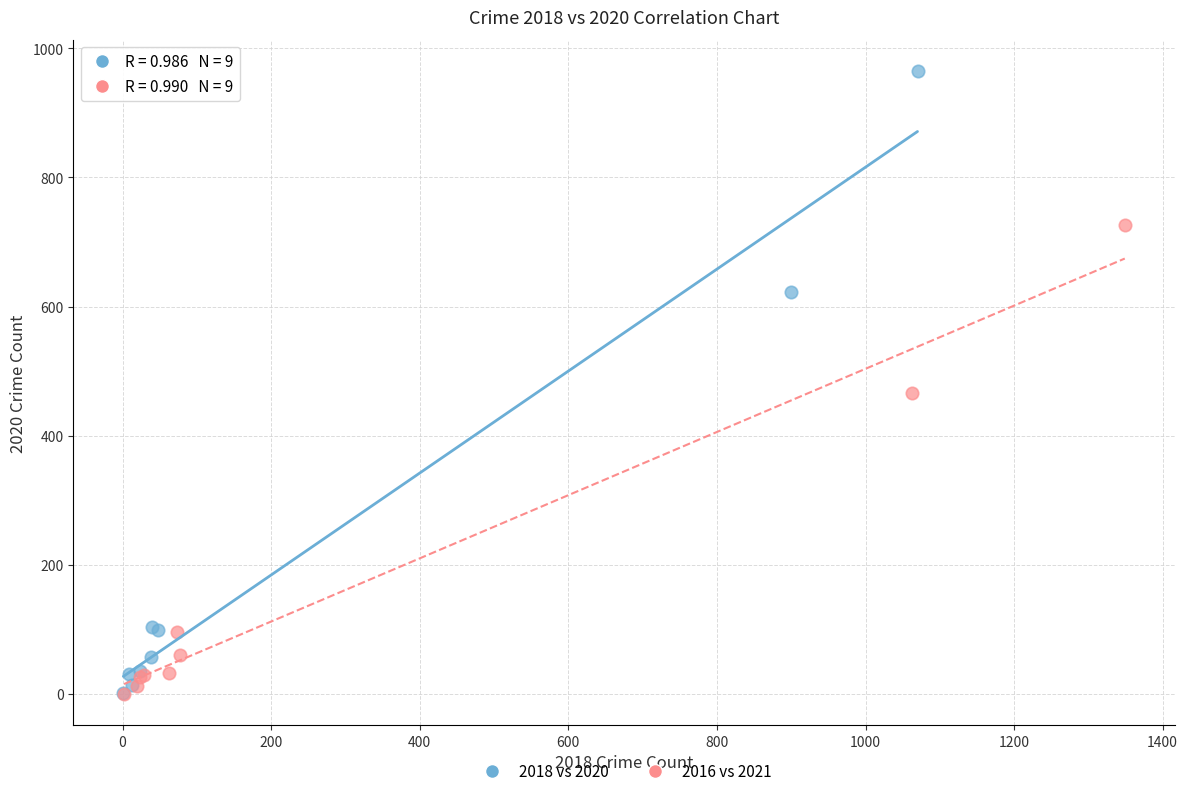

Which series contains the highest Y value?

2018 vs 2020